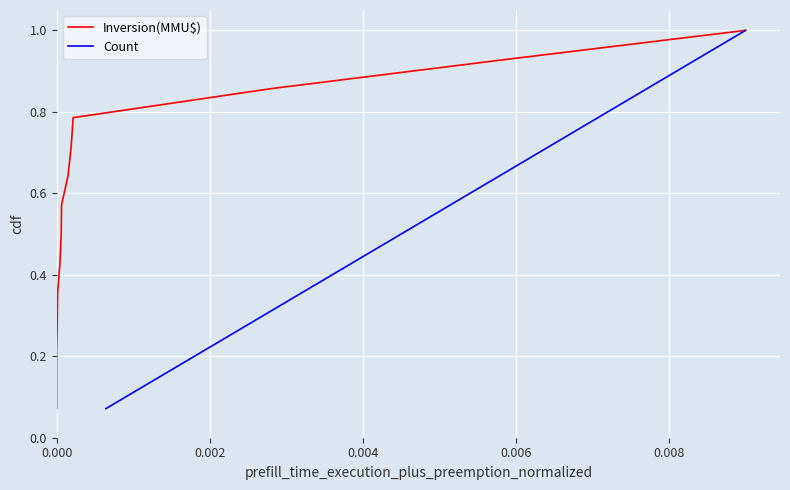

What is the minimum value for Count?

0.1